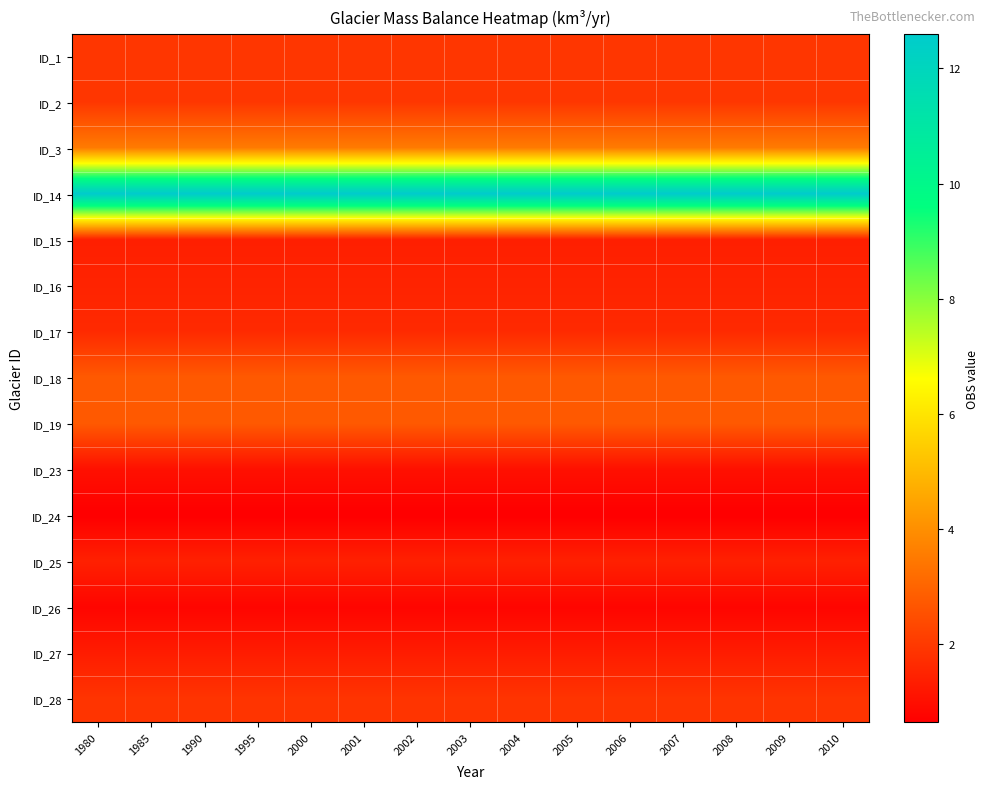

Reading left to right, transcribe all the data shown in this chart.

ID_1: 1980=1.9	1985=1.9	1990=1.9	1995=1.9	2000=1.9	2001=1.9	2002=1.9	2003=1.9	2004=1.9	2005=1.9	2006=1.9	2007=1.9	2008=1.9	2009=1.9	2010=1.9
ID_2: 1980=1.9	1985=1.9	1990=1.9	1995=1.9	2000=1.9	2001=1.9	2002=1.9	2003=1.9	2004=1.9	2005=1.9	2006=1.9	2007=1.9	2008=1.9	2009=1.9	2010=1.9
ID_3: 1980=3.5	1985=3.5	1990=3.5	1995=3.5	2000=3.5	2001=3.5	2002=3.5	2003=3.5	2004=3.5	2005=3.5	2006=3.5	2007=3.5	2008=3.5	2009=3.5	2010=3.5
ID_14: 1980=12.6	1985=12.6	1990=12.6	1995=12.6	2000=12.6	2001=12.6	2002=12.6	2003=12.6	2004=12.6	2005=12.6	2006=12.6	2007=12.6	2008=12.6	2009=12.6	2010=12.6
ID_15: 1980=1.4	1985=1.4	1990=1.4	1995=1.4	2000=1.4	2001=1.4	2002=1.4	2003=1.4	2004=1.4	2005=1.4	2006=1.4	2007=1.4	2008=1.4	2009=1.4	2010=1.4
ID_16: 1980=1.5	1985=1.5	1990=1.5	1995=1.5	2000=1.5	2001=1.5	2002=1.5	2003=1.5	2004=1.5	2005=1.5	2006=1.5	2007=1.5	2008=1.5	2009=1.5	2010=1.5
ID_17: 1980=1.7	1985=1.7	1990=1.7	1995=1.7	2000=1.7	2001=1.7	2002=1.7	2003=1.7	2004=1.7	2005=1.7	2006=1.7	2007=1.7	2008=1.7	2009=1.7	2010=1.7
ID_18: 1980=2.8	1985=2.8	1990=2.8	1995=2.8	2000=2.8	2001=2.8	2002=2.8	2003=2.8	2004=2.8	2005=2.8	2006=2.8	2007=2.8	2008=2.8	2009=2.8	2010=2.8
ID_19: 1980=2.8	1985=2.8	1990=2.8	1995=2.8	2000=2.8	2001=2.8	2002=2.8	2003=2.8	2004=2.8	2005=2.8	2006=2.8	2007=2.8	2008=2.8	2009=2.8	2010=2.8
ID_23: 1980=1.1	1985=1.1	1990=1.1	1995=1.1	2000=1.1	2001=1.1	2002=1.1	2003=1.1	2004=1.1	2005=1.1	2006=1.1	2007=1.1	2008=1.1	2009=1.1	2010=1.1
ID_24: 1980=0.6	1985=0.6	1990=0.6	1995=0.6	2000=0.6	2001=0.6	2002=0.6	2003=0.6	2004=0.6	2005=0.6	2006=0.6	2007=0.6	2008=0.6	2009=0.6	2010=0.6
ID_25: 1980=1.4	1985=1.4	1990=1.4	1995=1.4	2000=1.4	2001=1.4	2002=1.4	2003=1.4	2004=1.4	2005=1.4	2006=1.4	2007=1.4	2008=1.4	2009=1.4	2010=1.4
ID_26: 1980=0.8	1985=0.8	1990=0.8	1995=0.8	2000=0.8	2001=0.8	2002=0.8	2003=0.8	2004=0.8	2005=0.8	2006=0.8	2007=0.8	2008=0.8	2009=0.8	2010=0.8
ID_27: 1980=1.3	1985=1.3	1990=1.3	1995=1.3	2000=1.3	2001=1.3	2002=1.3	2003=1.3	2004=1.3	2005=1.3	2006=1.3	2007=1.3	2008=1.3	2009=1.3	2010=1.3
ID_28: 1980=1.9	1985=1.9	1990=1.9	1995=1.9	2000=1.9	2001=1.9	2002=1.9	2003=1.9	2004=1.9	2005=1.9	2006=1.9	2007=1.9	2008=1.9	2009=1.9	2010=1.9